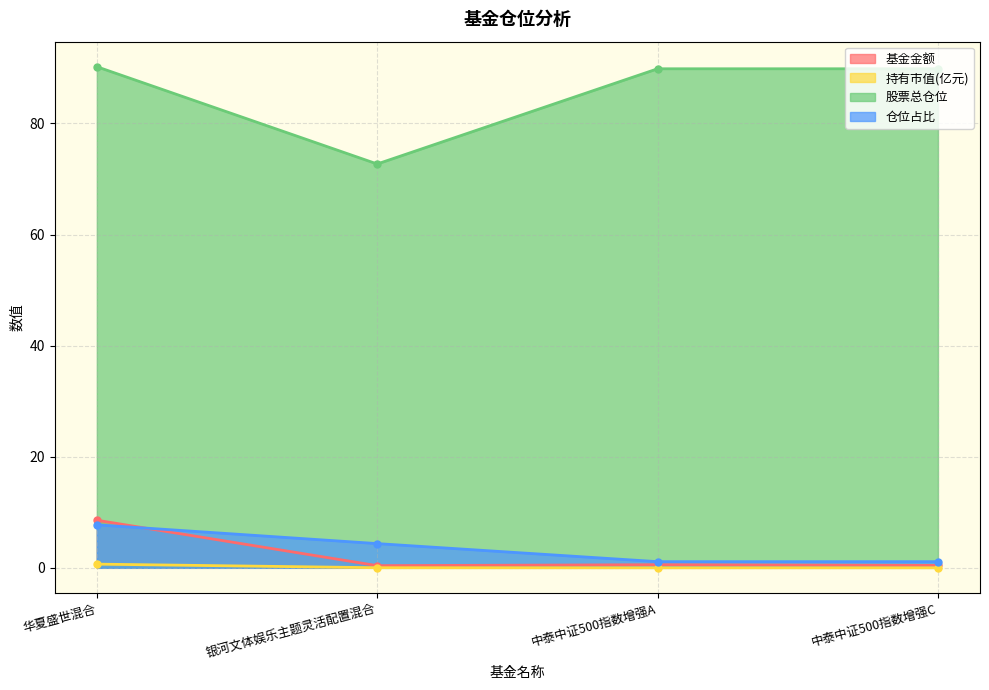

Does the chart have visible grid lines?

Yes